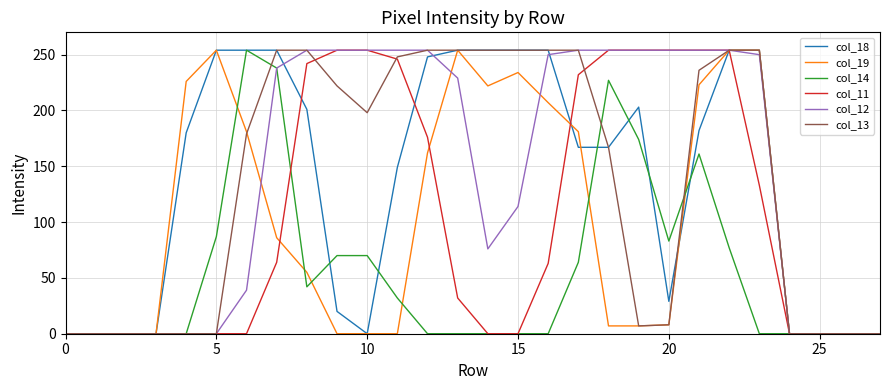

What is the maximum value shown in the chart?

254